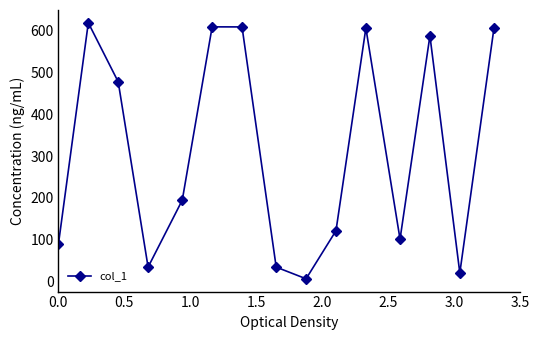

What is the sum of all values?

4716.4